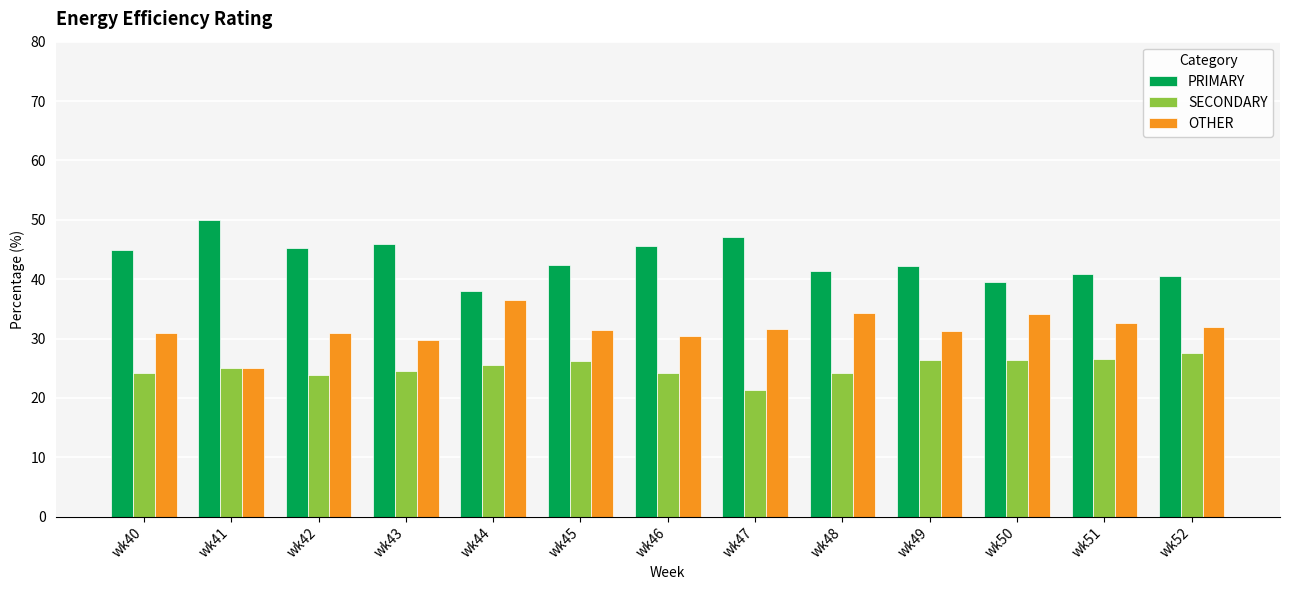

Is the value of SECONDARY at wk48 greater than the value of PRIMARY at wk42?

No